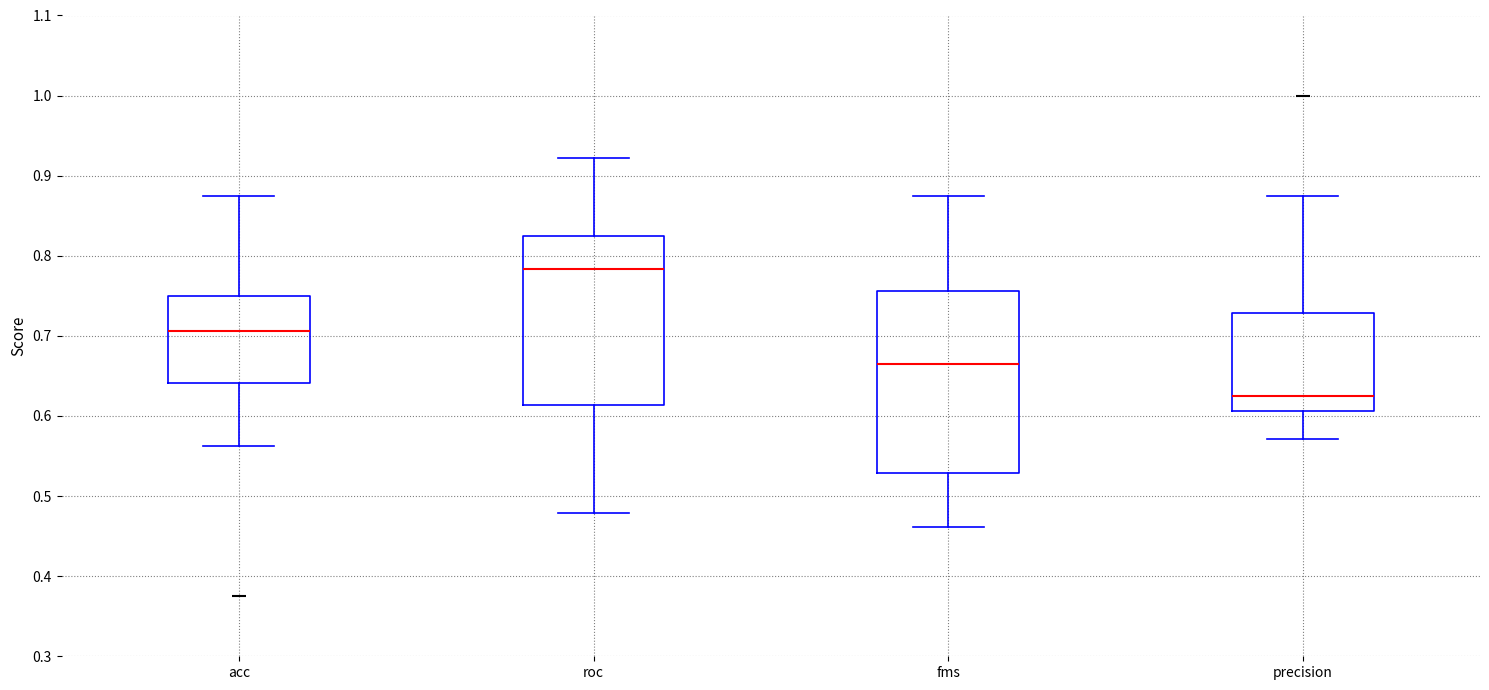

Where is the lower edge of the box for precision on the y-axis? The values are not printed on the chart, so give them approximately, as read against the axis.

0.61